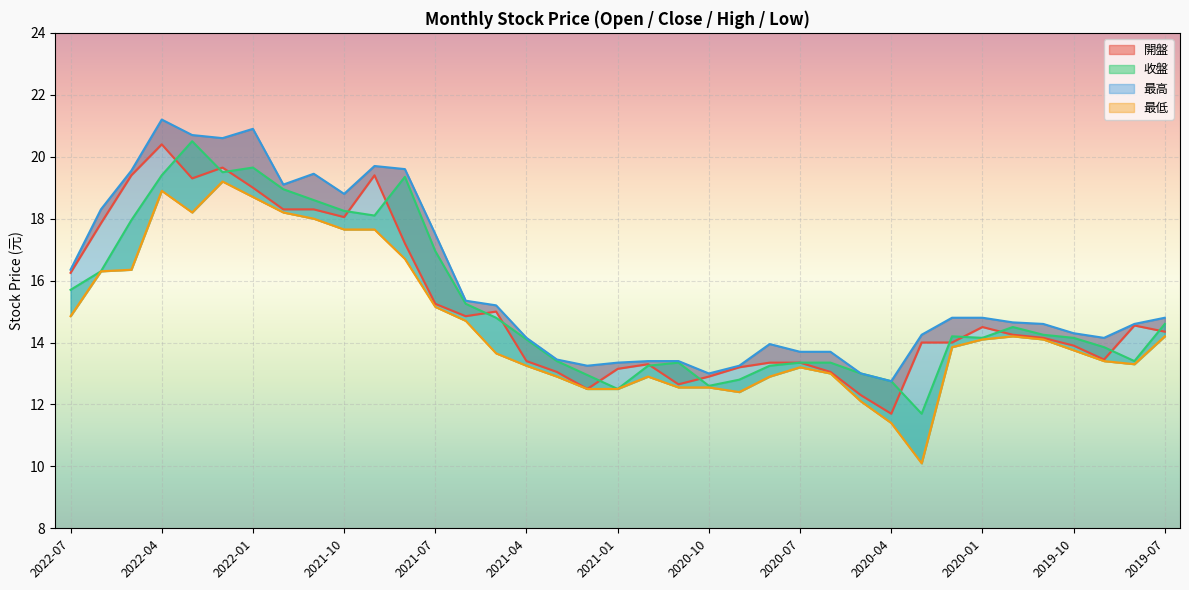

How many values in the 最高 series are below 14?

12